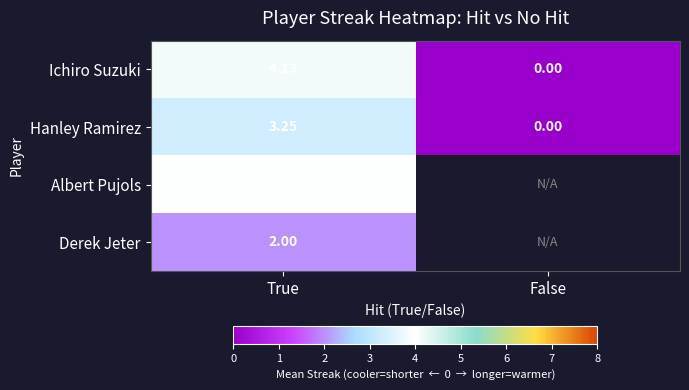

At which label does Hanley Ramirez reach its minimum?

False